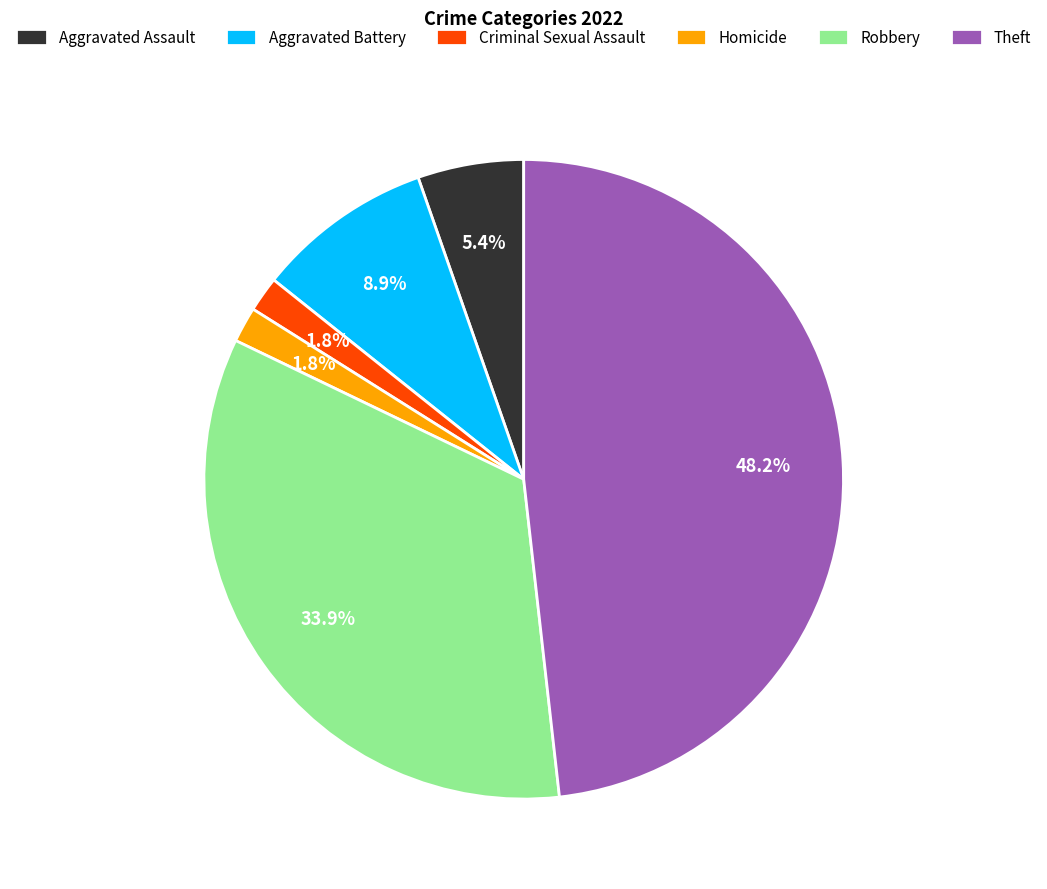

To the nearest percent, what percentage of the pie is Aggravated Battery?

9%